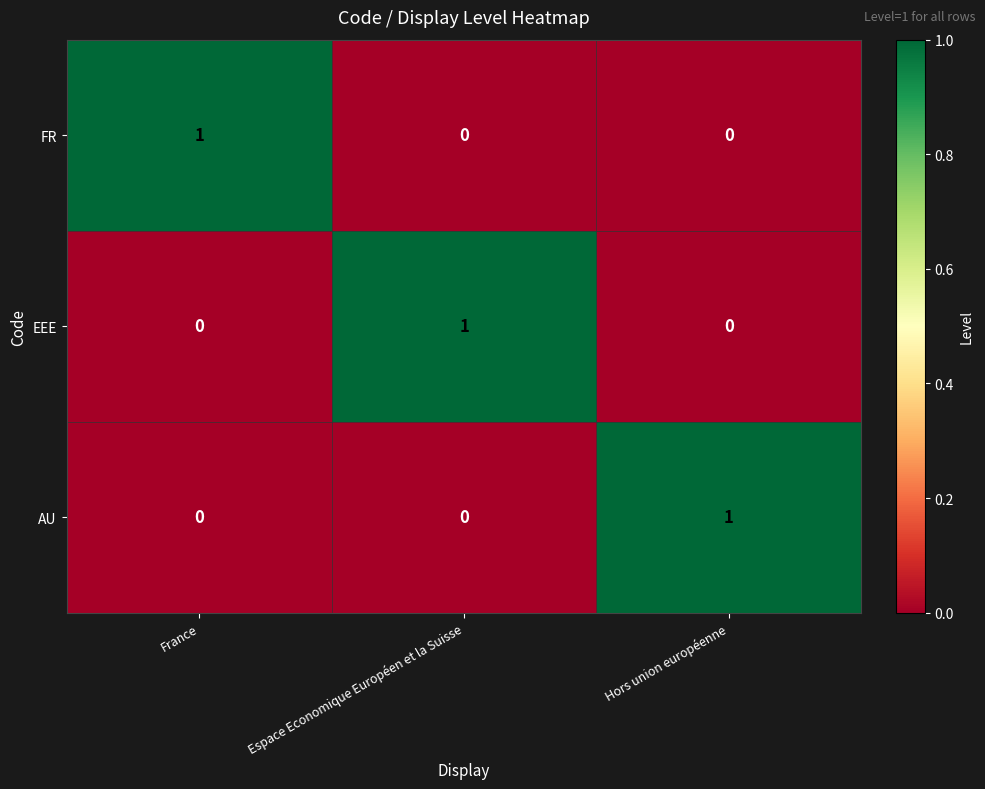

At which label does AU reach its peak?

Hors union européenne